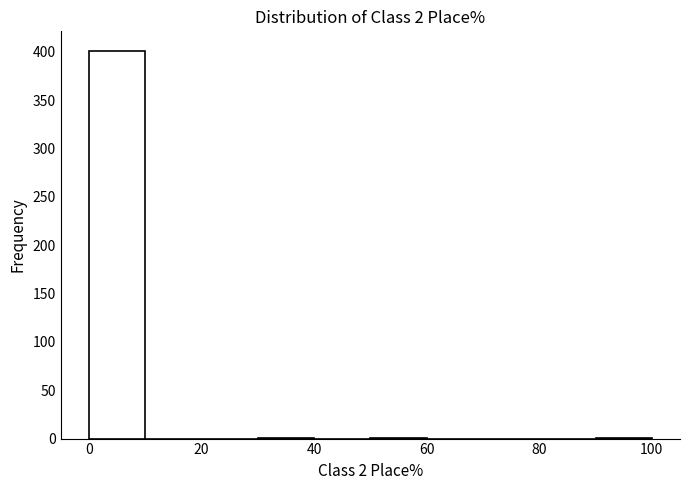

Reading left to right, list every bar in this chart as the range it spans on the x-axis followed by its height. The values are not printed on the chart, so give them approximately, as read against the axis.

0 to 10: 400
10 to 20: 0
20 to 30: 0
30 to 40: under 5
40 to 50: 0
50 to 60: under 5
60 to 70: 0
70 to 80: 0
80 to 90: 0
90 to 100: under 5